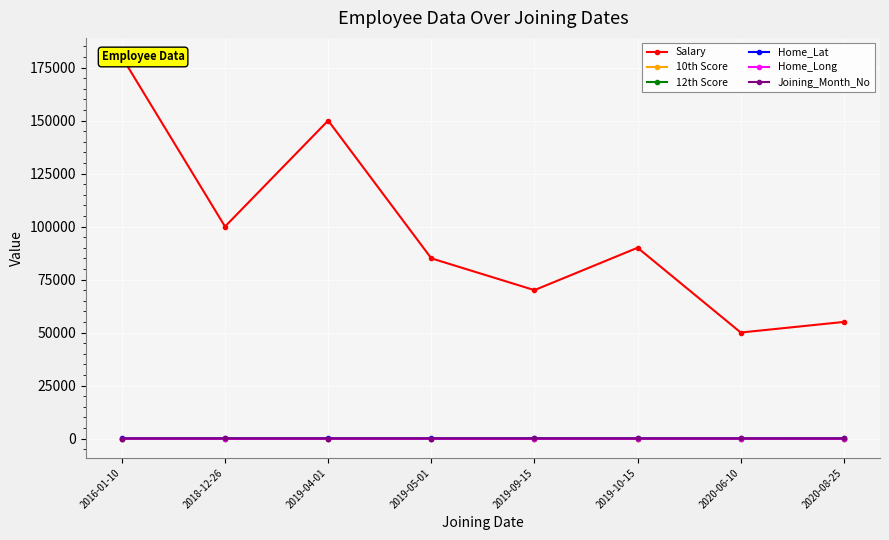

At how many categories does at least one series exceed 130678?

2